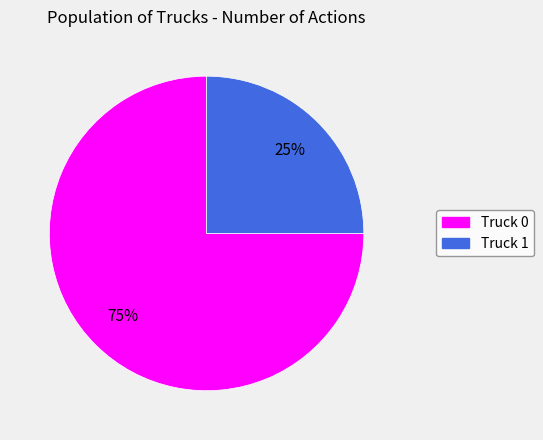

Is the sum of Truck 0 and Truck 1 greater than half?

Yes